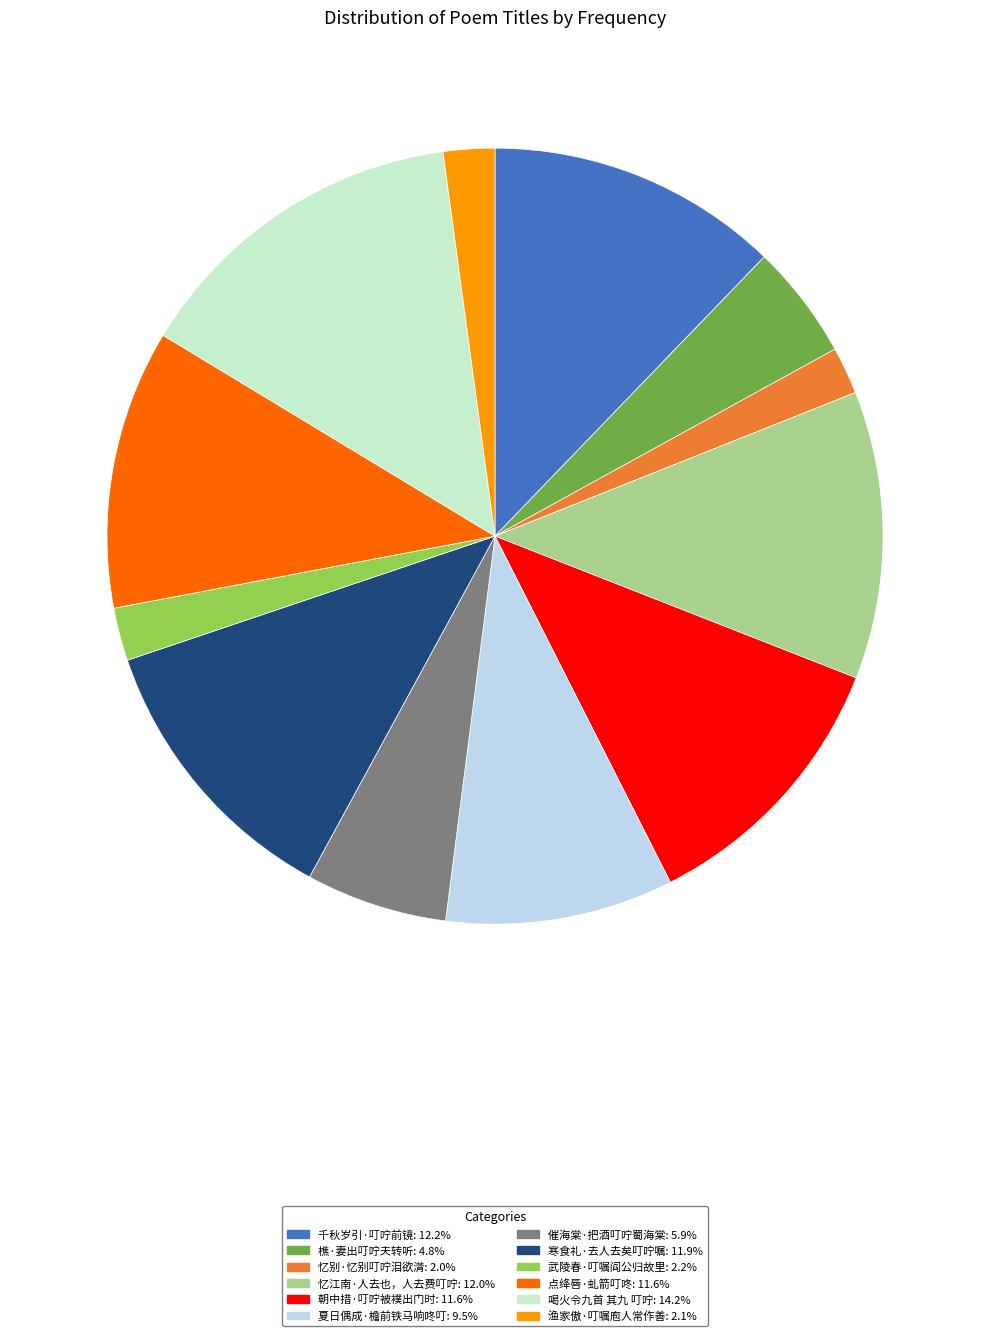

Approximately how many times larger is the value at 樵·妻出叮咛夫转听: 4.8% compared to 夏日偶成·檐前铁马响咚叮: 9.5%?

0.5